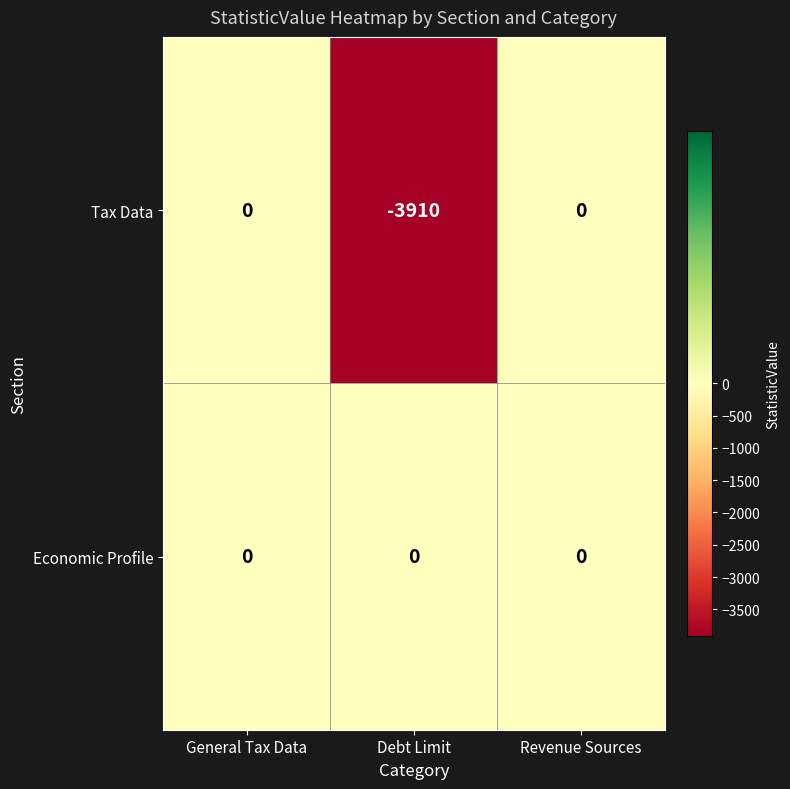

Which series has the largest total across all categories?

Economic Profile